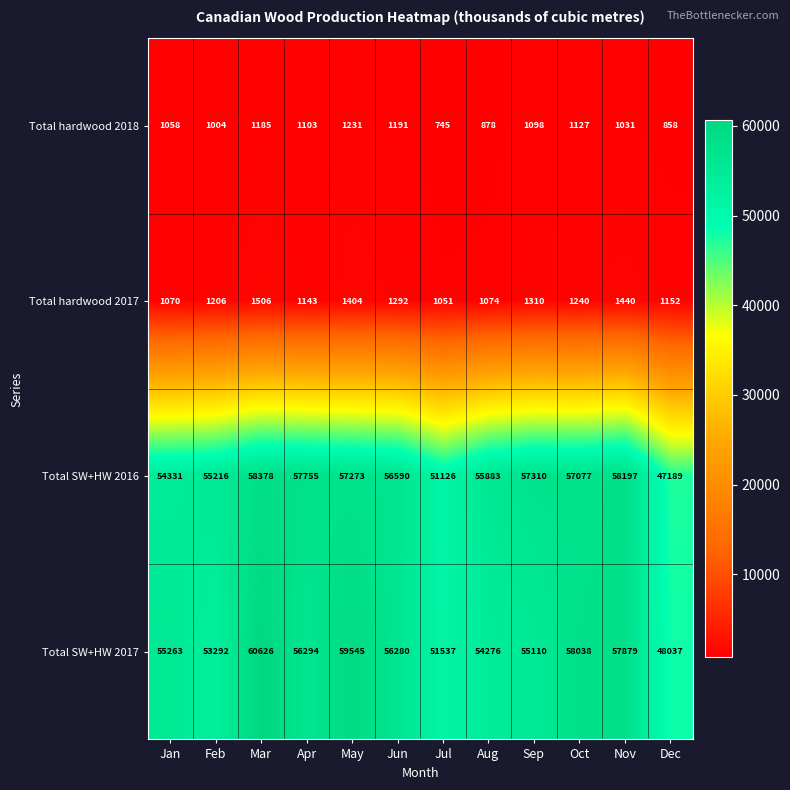

The value of Total SW+HW 2016 at Oct is 80794. True or false?

False